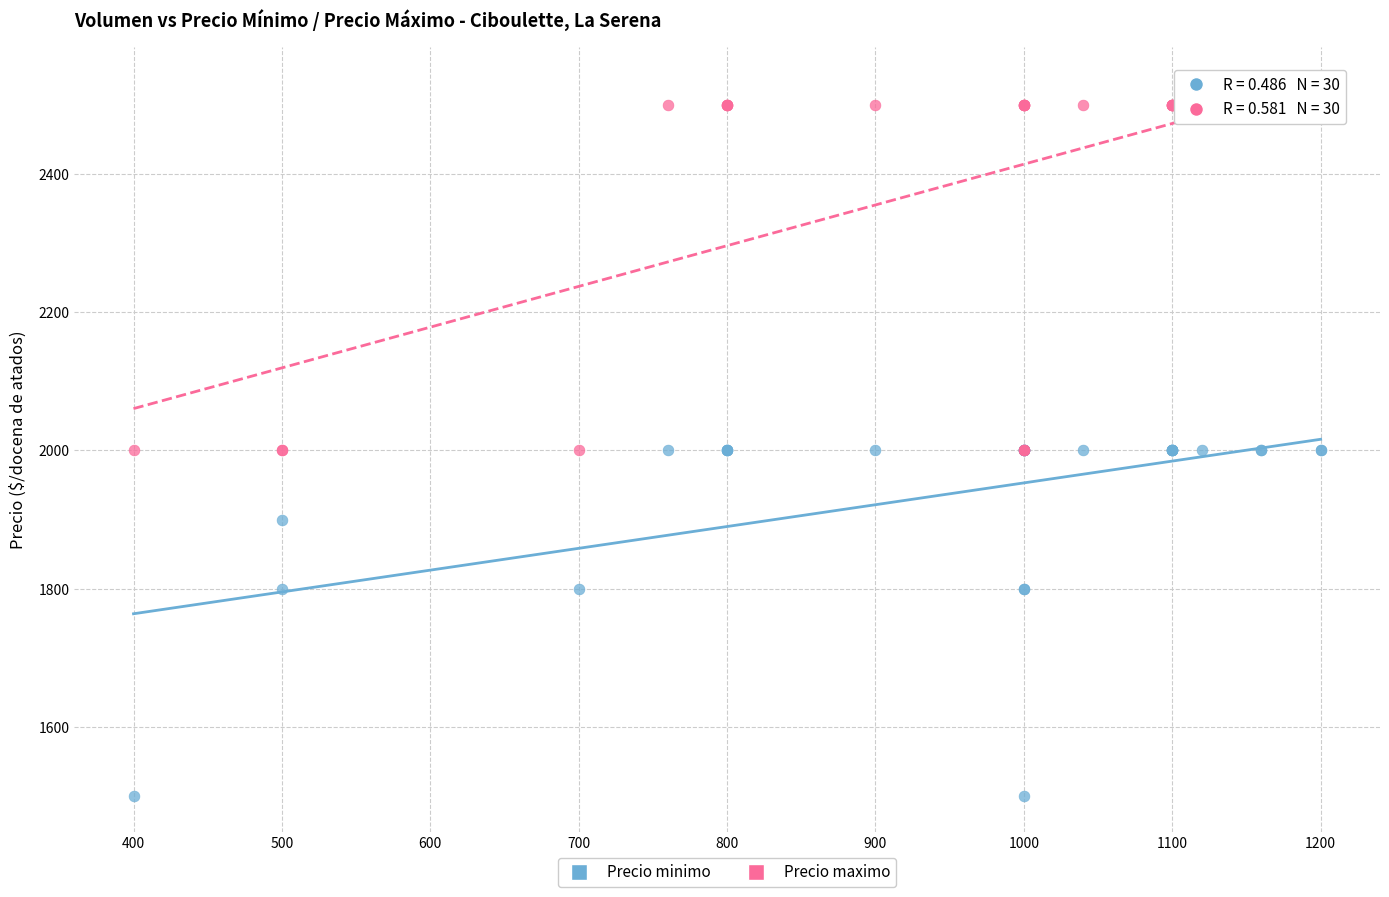

Which series contains the highest Y value?

Precio maximo